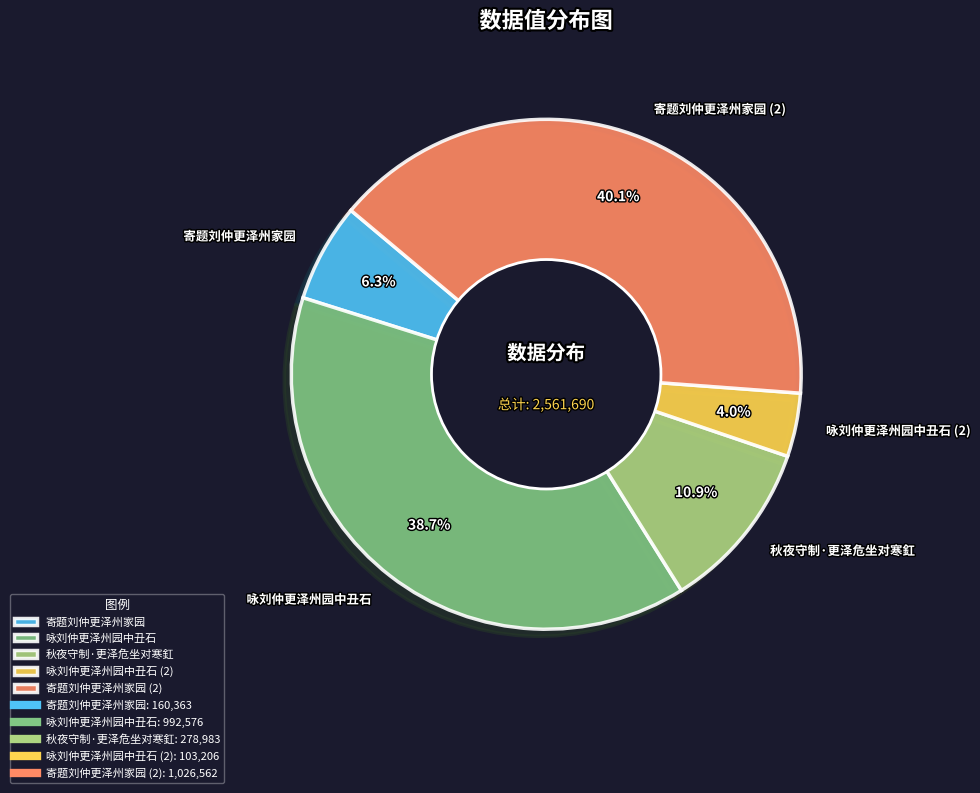

What percentage is the 咏刘仲更泽州园中丑石 slice, to the nearest percent?

39%